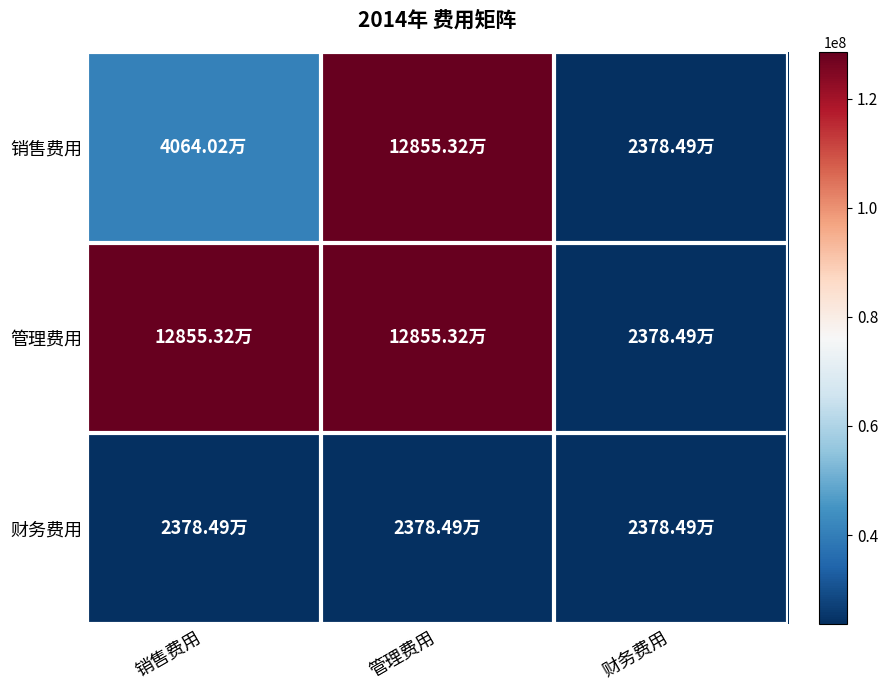

How many categories are shown in the chart?

3